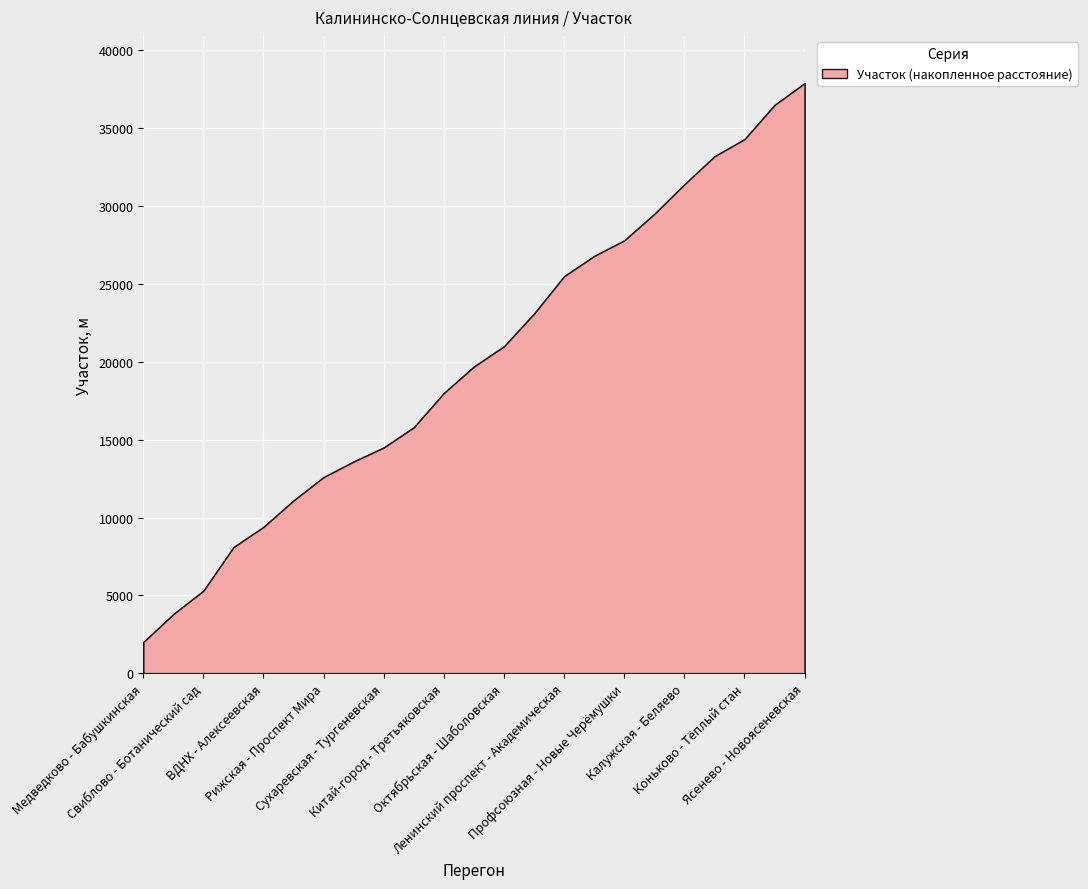

Approximately how many times larger is the value at Академическая - Профсоюзная compared to Тёплый стан - Ясенево?

0.7